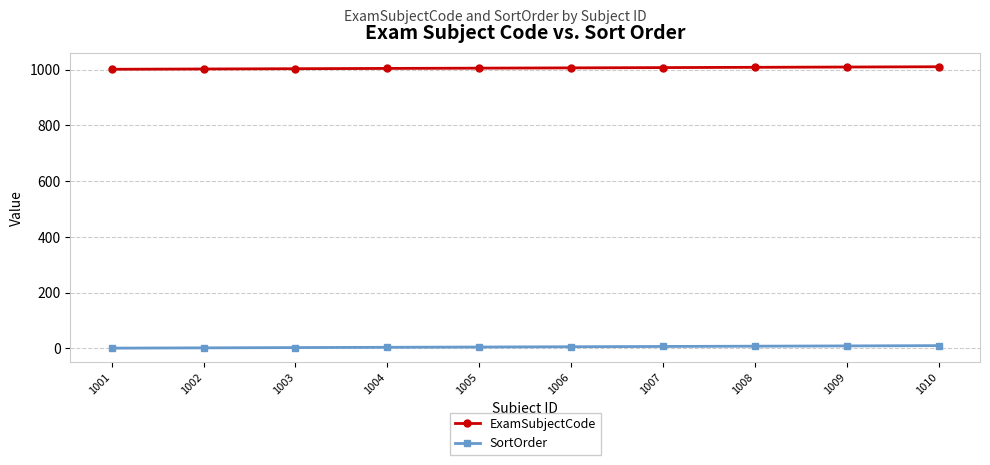

What is the average value of the SortOrder series?

6